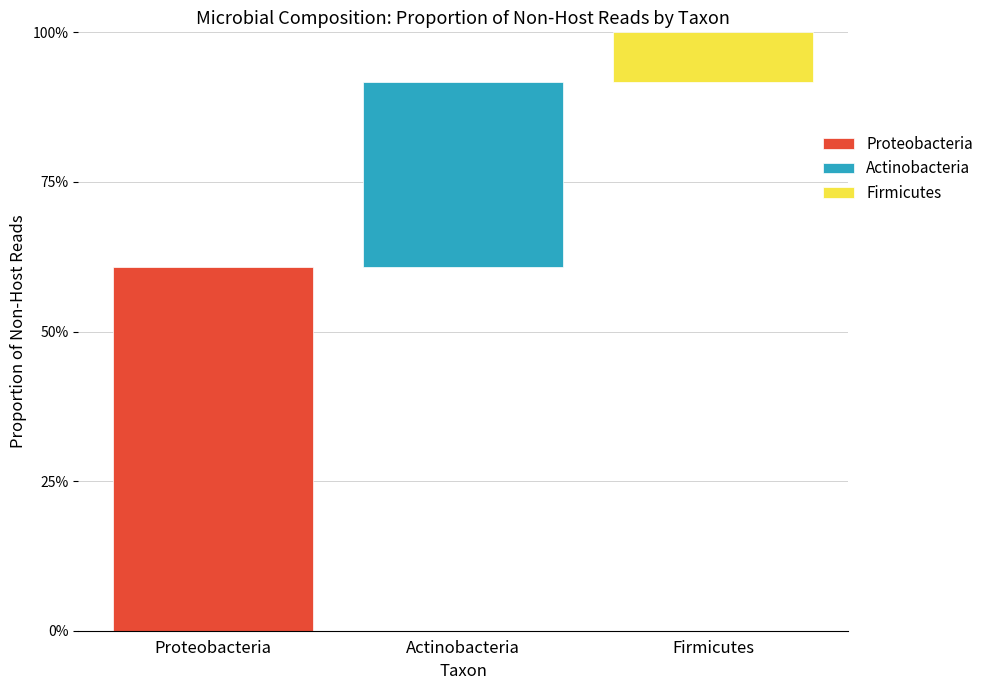

How many groups of bars are there?

3